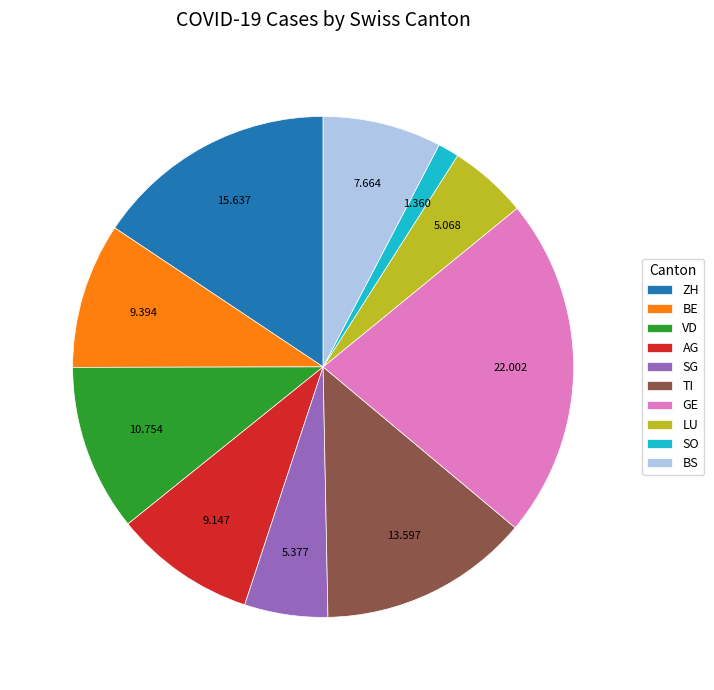

Combined, do BS and GE account for over 50%?

No